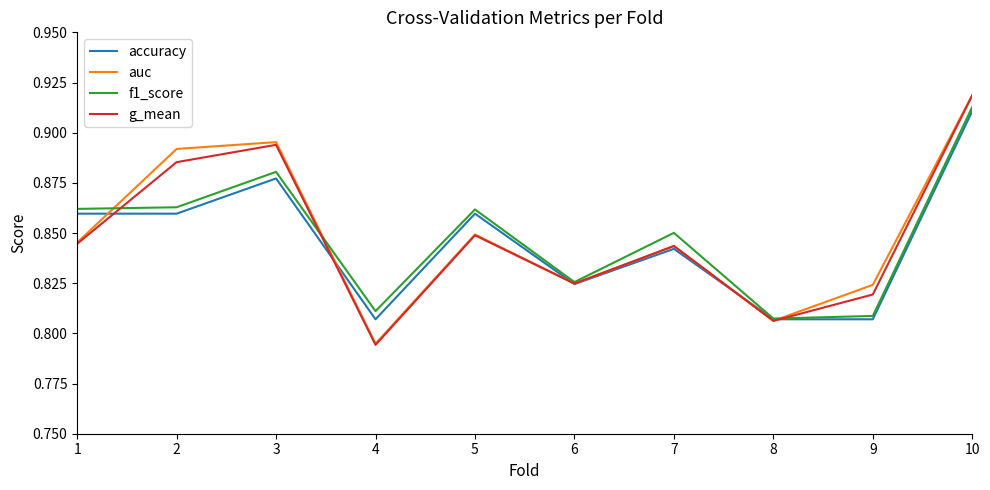

At which label does g_mean reach its minimum?

4